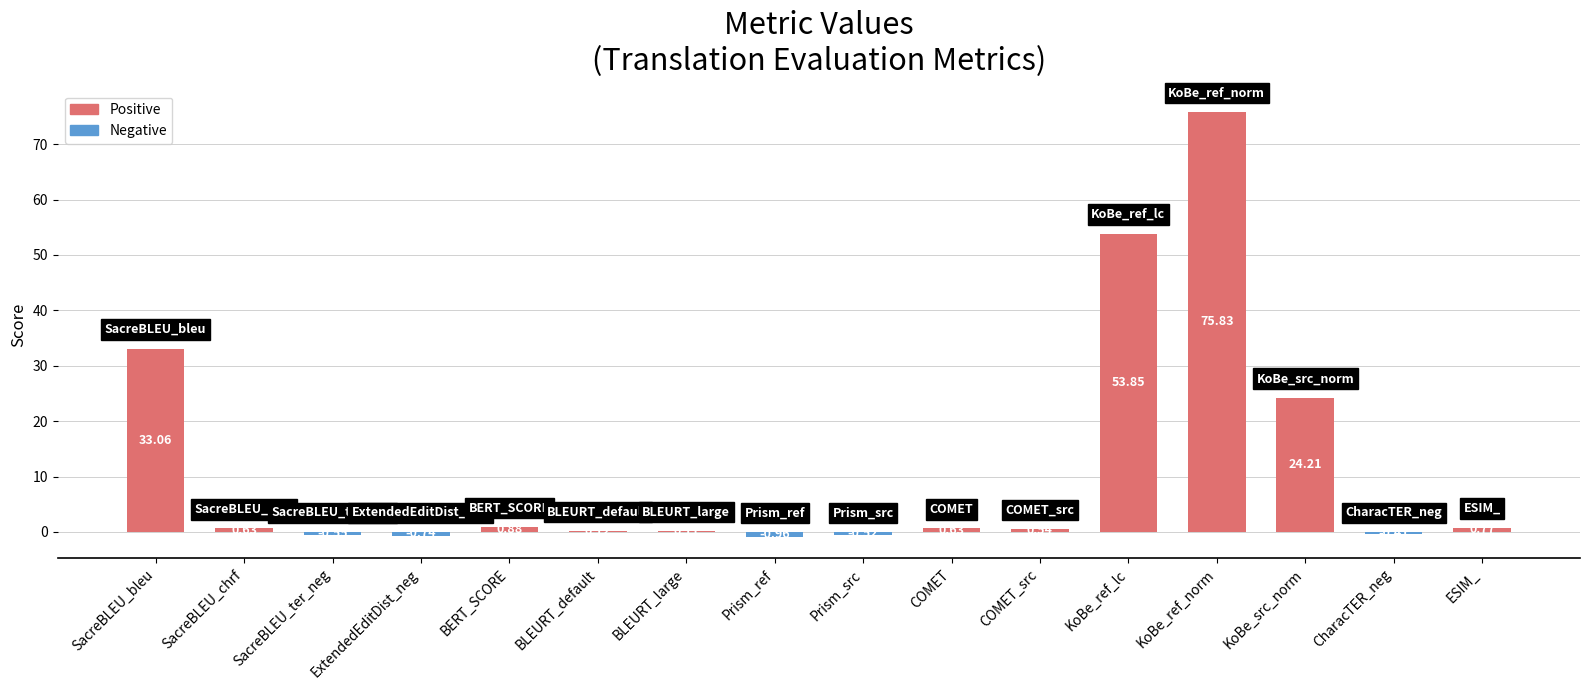

What is the change in value from BERT_SCORE to COMET?

-0.3